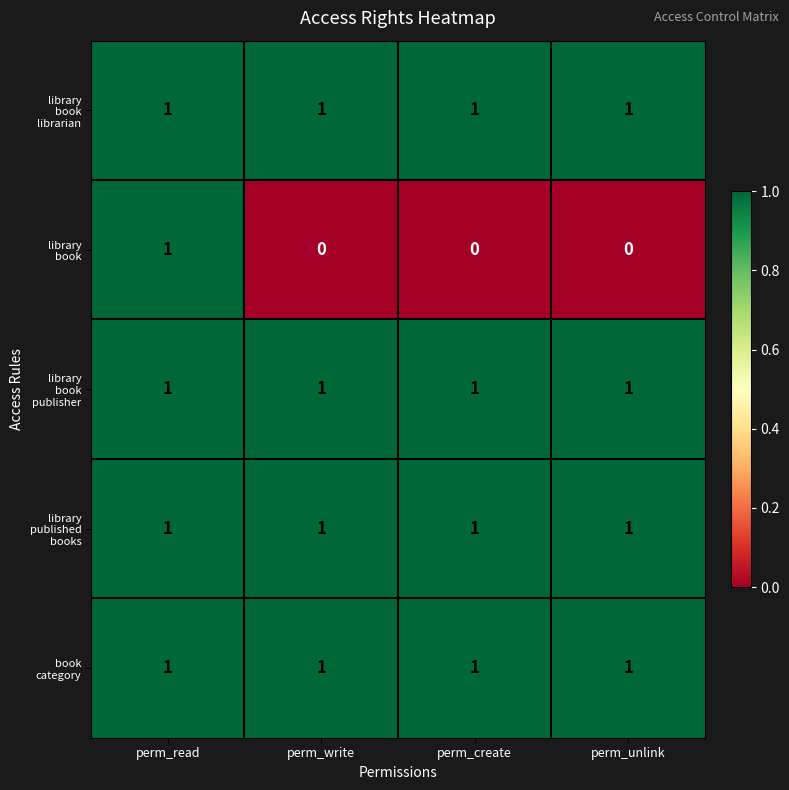

At how many categories does at least one series exceed 0?

4